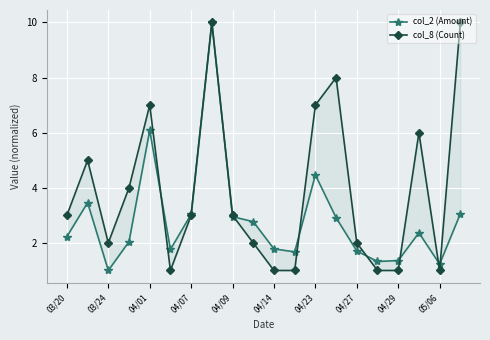

Count the number of data series in this chart.

2